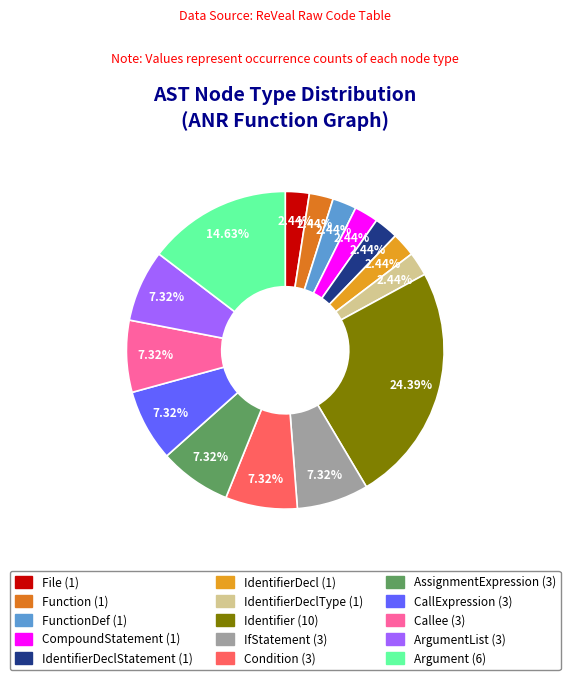

Does any single category account for the majority?

No